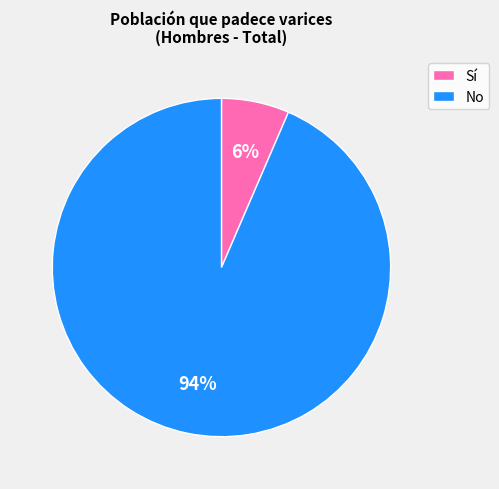

What percentage is the Sí slice, to the nearest percent?

6%